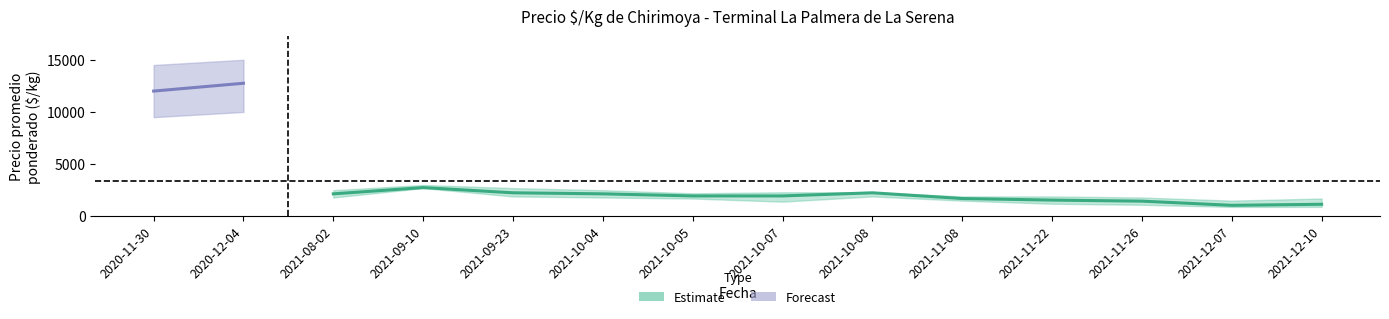

Reading right to left, transcribe all the data shown in this chart.

Precio minimo: 2020-12-04=10000	2020-11-30=9500	2021-12-10=900	2021-12-07=900	2021-11-26=1100	2021-11-22=1200	2021-11-08=1500	2021-10-08=1900	2021-10-07=1400	2021-10-05=1700	2021-10-04=1800	2021-09-23=1900	2021-09-10=2700	2021-08-02=1800
Precio maximo: 2020-12-04=15000	2020-11-30=14500	2021-12-10=1700	2021-12-07=1500	2021-11-26=1800	2021-11-22=1900	2021-11-08=1900	2021-10-08=2300	2021-10-07=2300	2021-10-05=2200	2021-10-04=2500	2021-09-23=2700	2021-09-10=3000	2021-08-02=2500
Precio promedio ponderado: 2020-12-04=12750	2020-11-30=12000	2021-12-10=1150	2021-12-07=1050	2021-11-26=1450	2021-11-22=1550	2021-11-08=1700	2021-10-08=2250	2021-10-07=1950	2021-10-05=1950	2021-10-04=2150	2021-09-23=2250	2021-09-10=2750	2021-08-02=2150